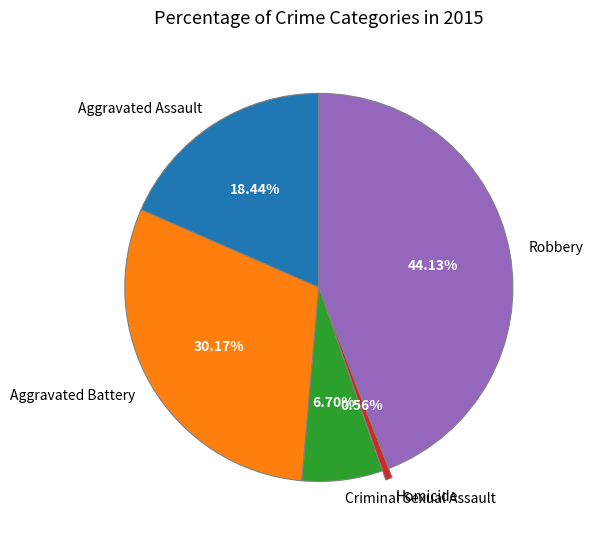

What percentage do Aggravated Assault and Homicide together represent?

19.0%